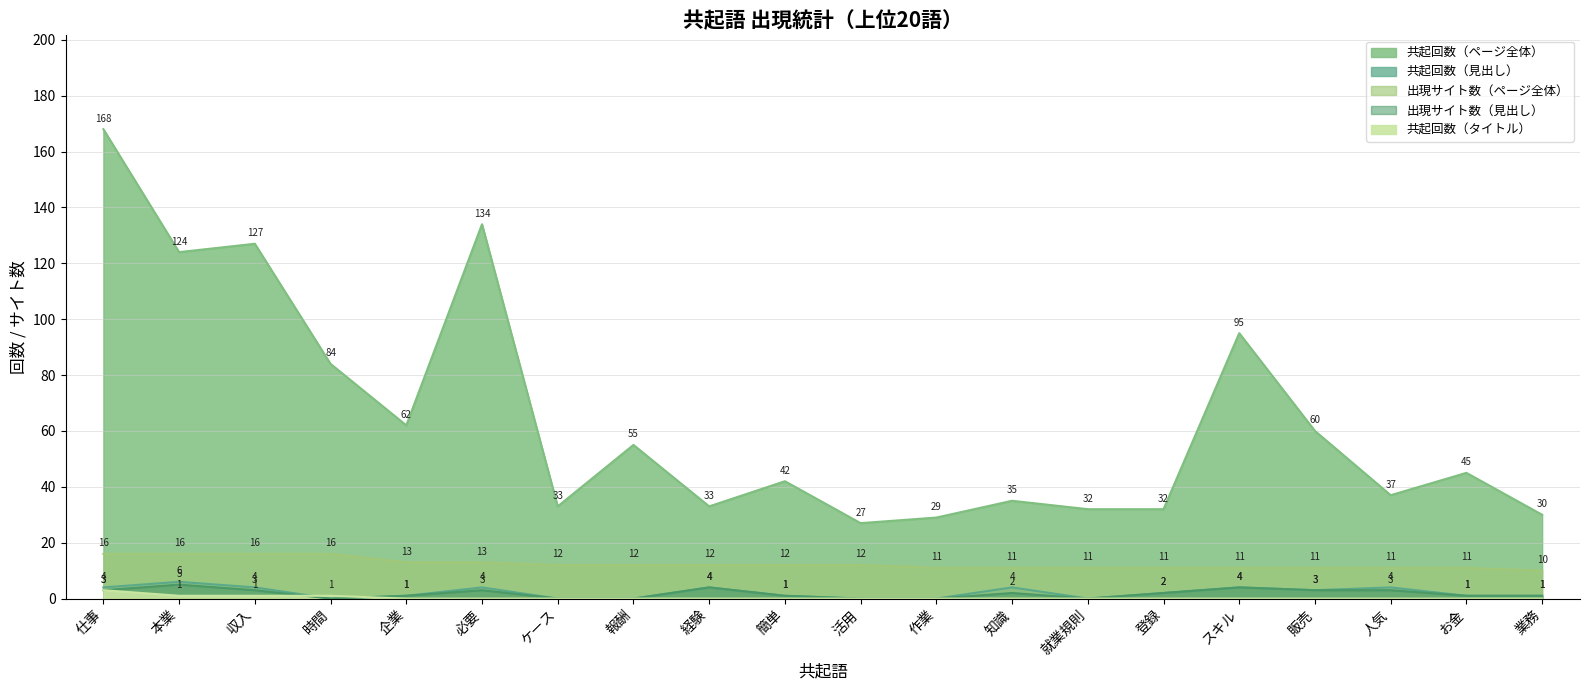

Between 仕事 and 必要, which is larger?

仕事